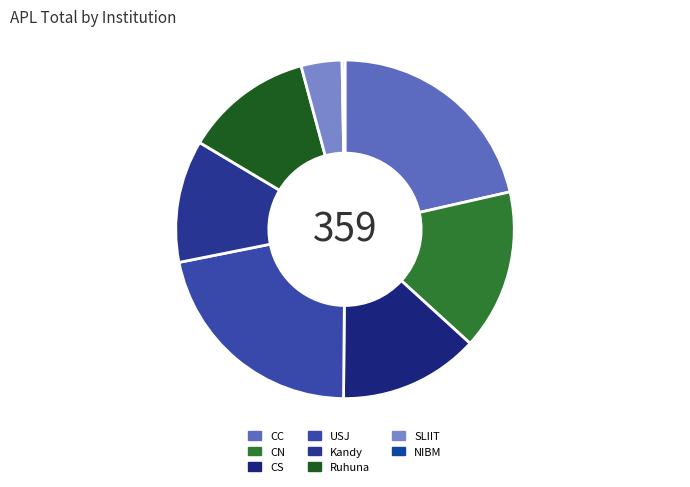

Which category has the smallest portion of the pie?

NIBM